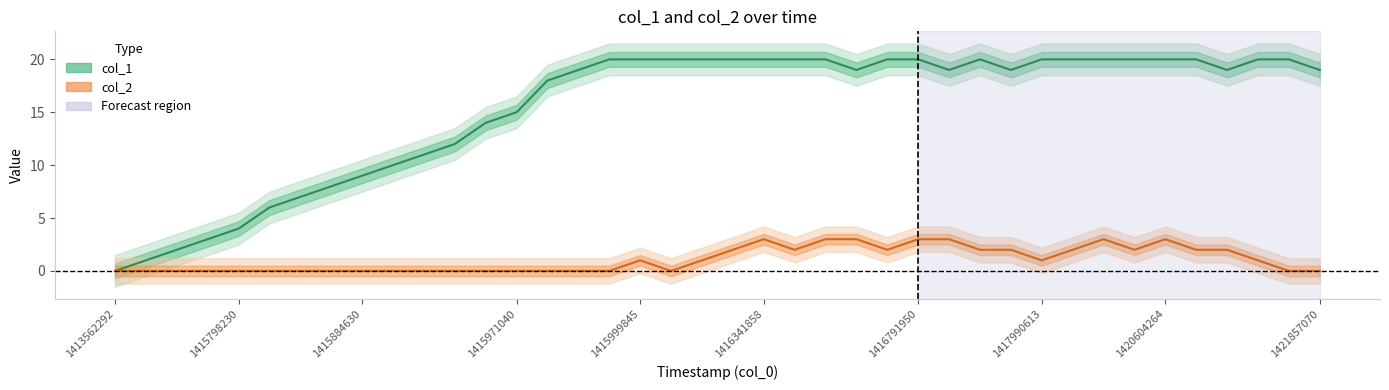

What is the total value across all series at 28?

22